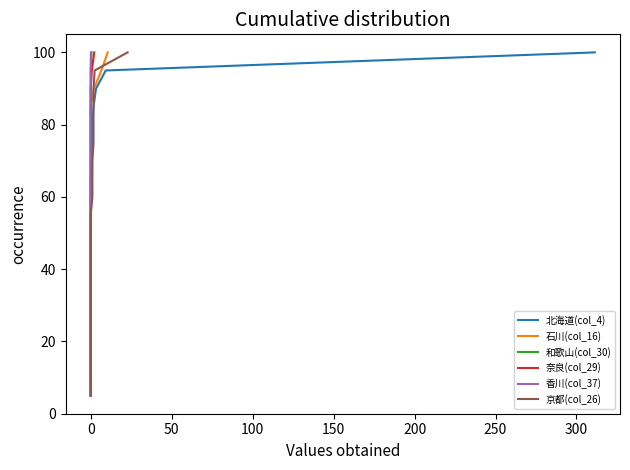

How many data points does each series have?

20